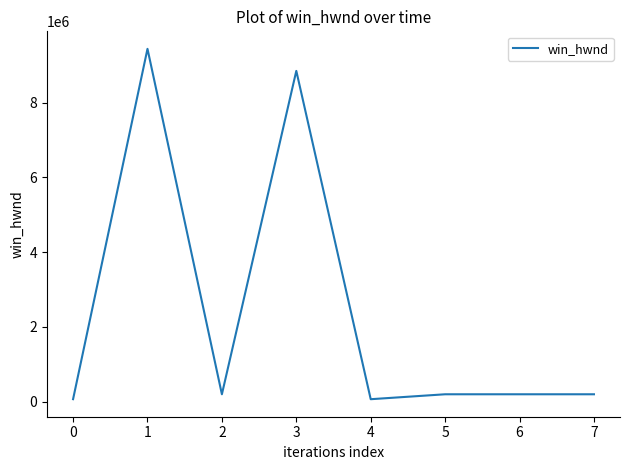

True or false: the data has more than 1 interior local peaks.

True